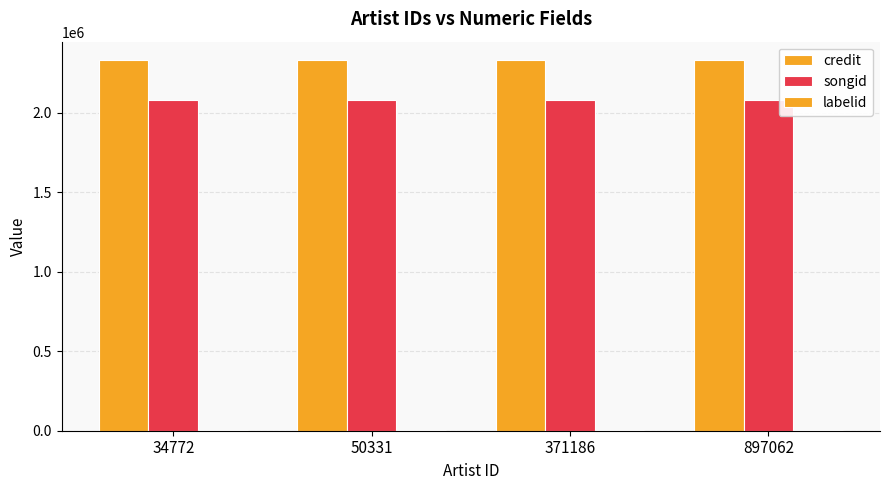

How many distinct data groups are displayed?

3